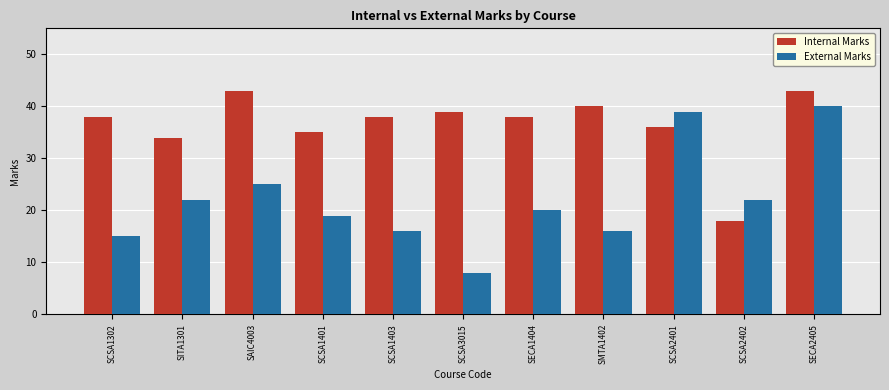

At how many categories does at least one series exceed 28?

10